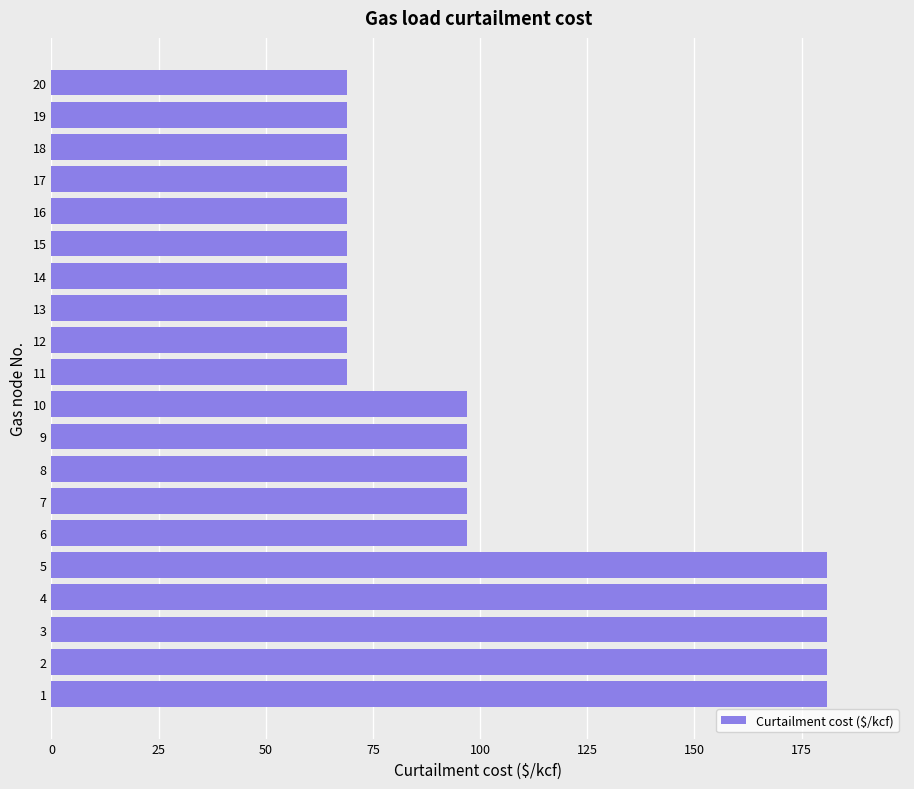

What is the minimum value shown in the chart?

69